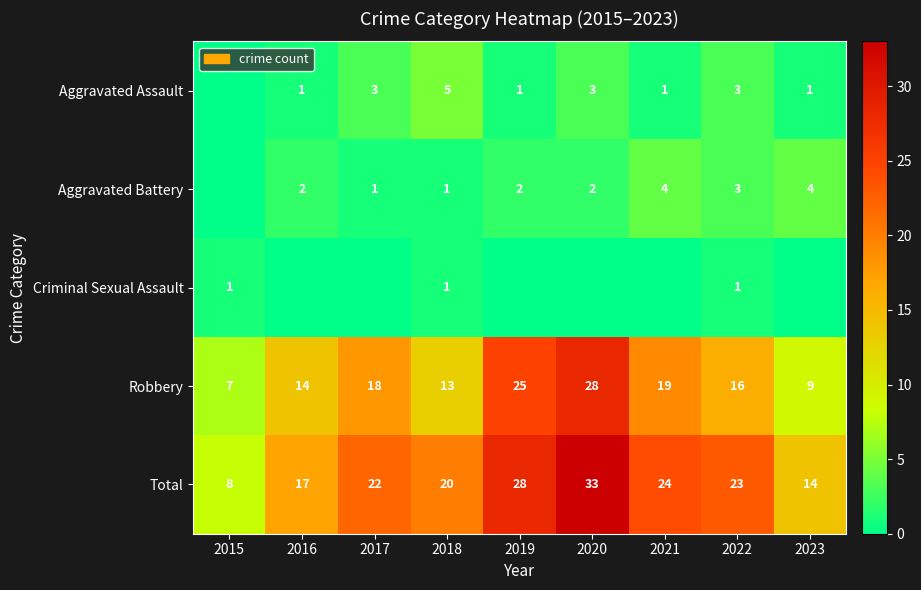

True or false: Aggravated Assault has a value of 3 at 2020.

True